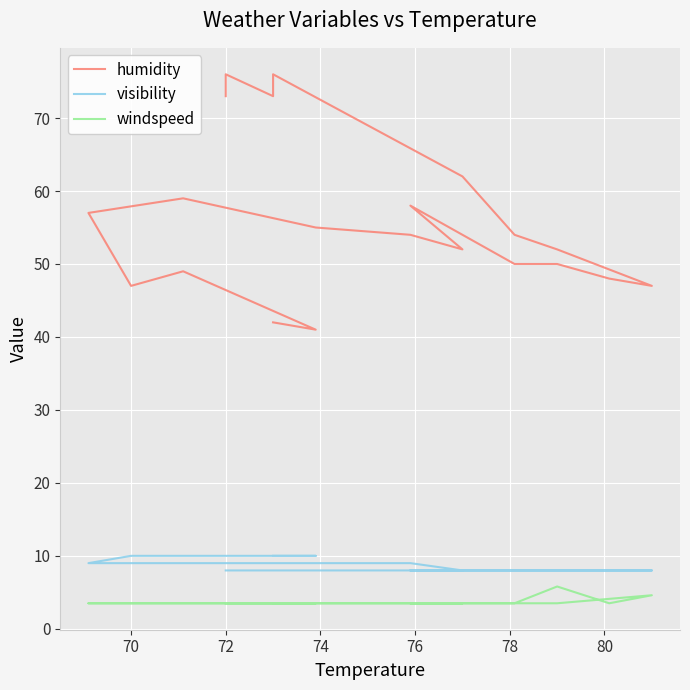

Which series has the largest range (max minus min)?

humidity